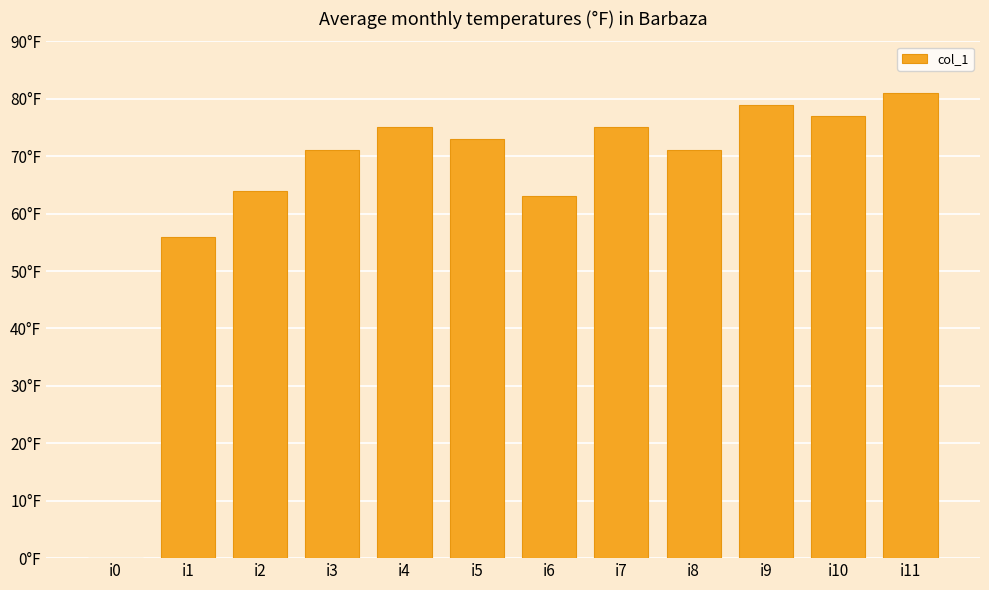

What is the sum of the values at i8 and i1?

127